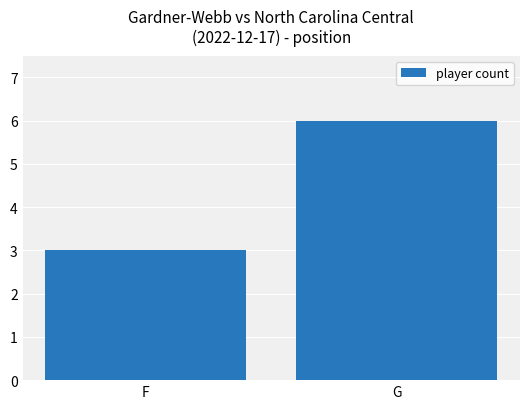

Which label corresponds to the smallest value in the chart?

F